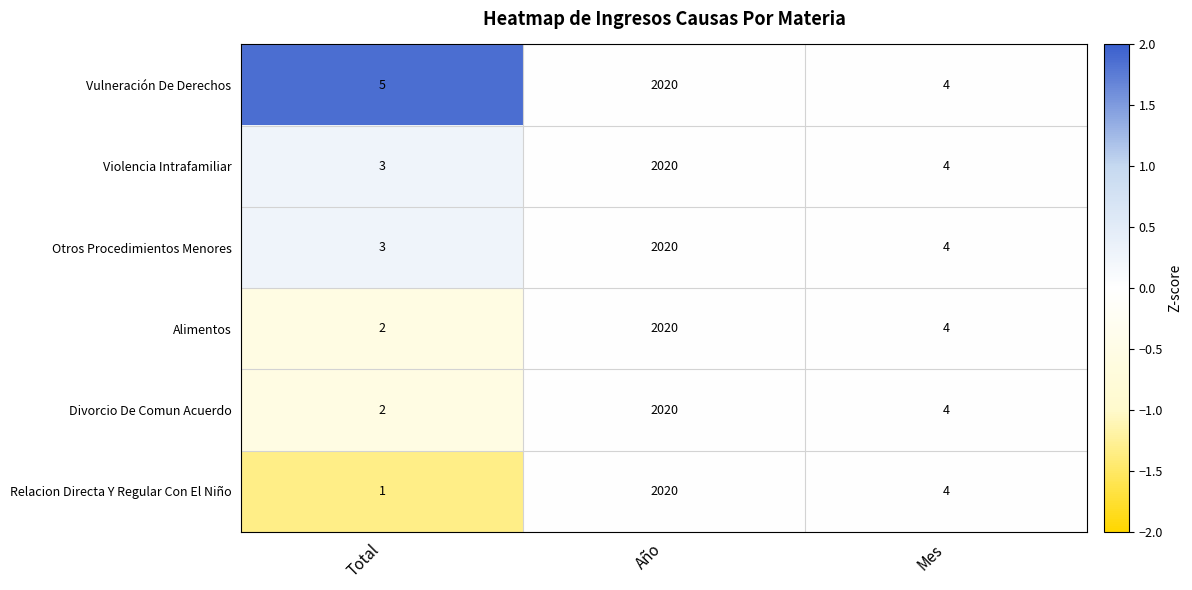

What is the spread (max minus min) of values at Total?

4